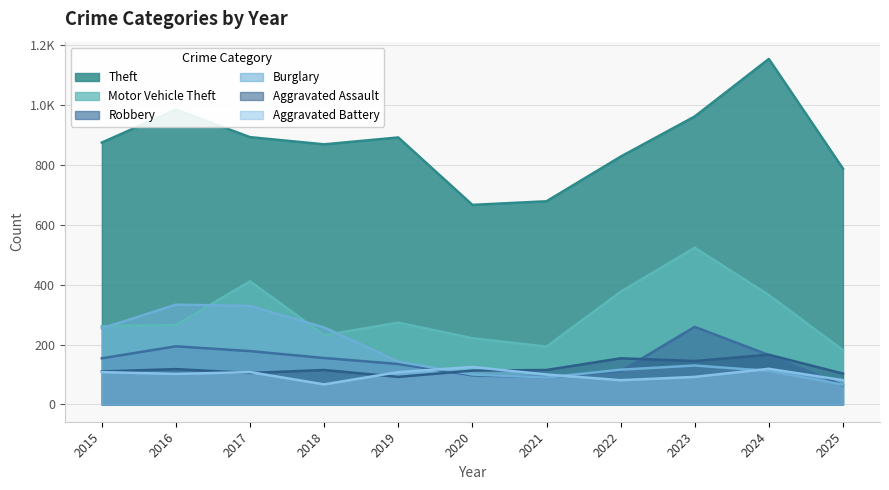

How many values in the Motor Vehicle Theft series are below 265?

5